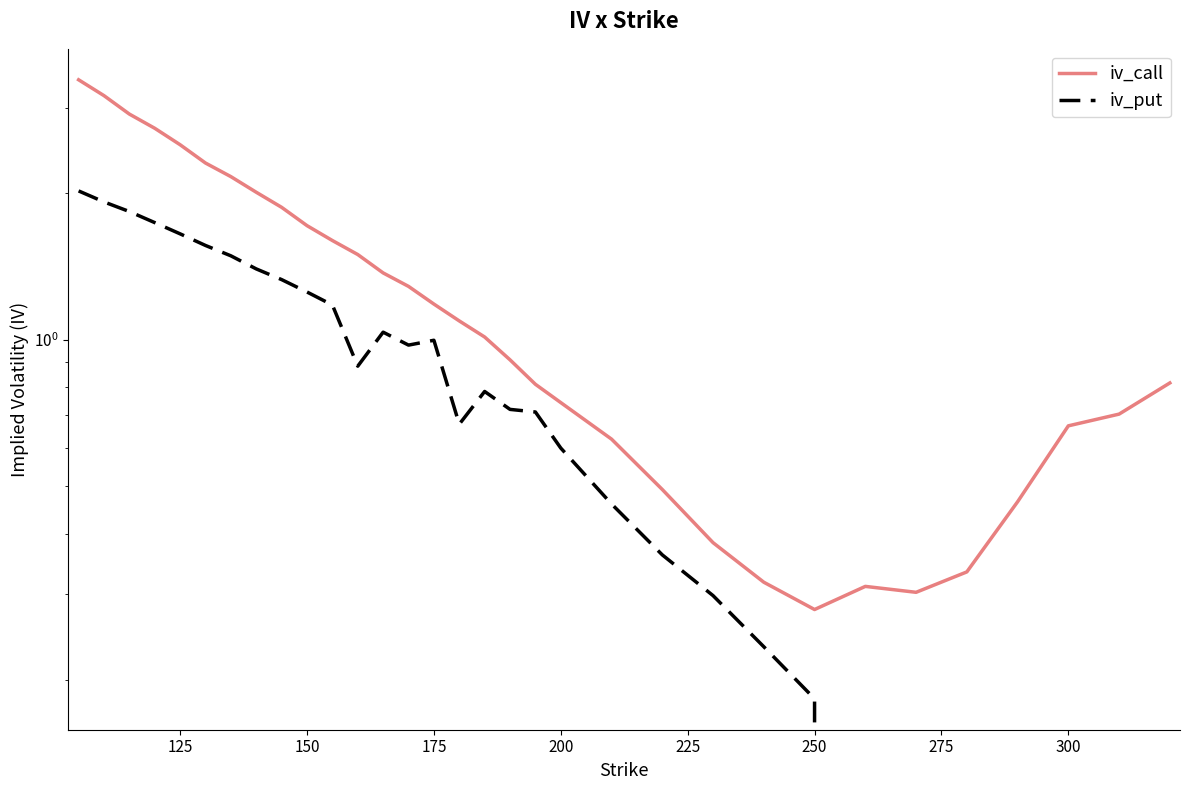

Is it true that iv_call equals 0.8 at 125?

False